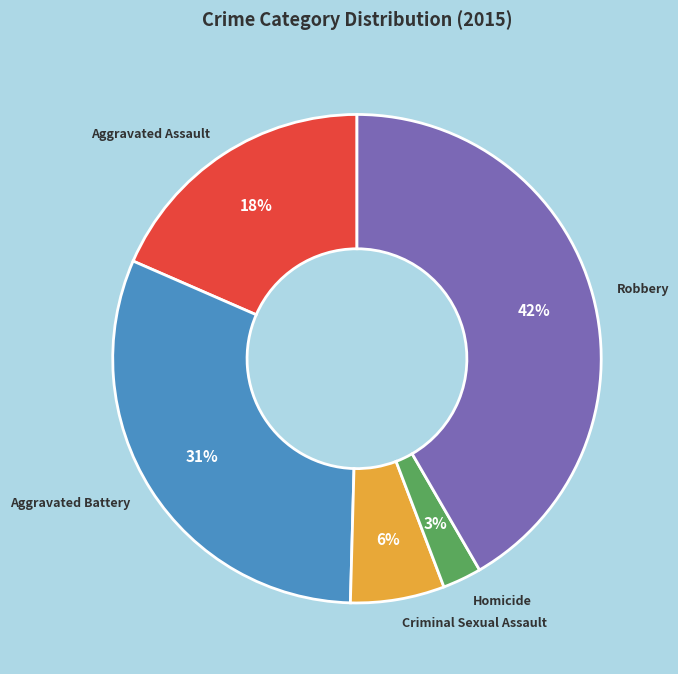

Does Criminal Sexual Assault represent more than half of the total?

No